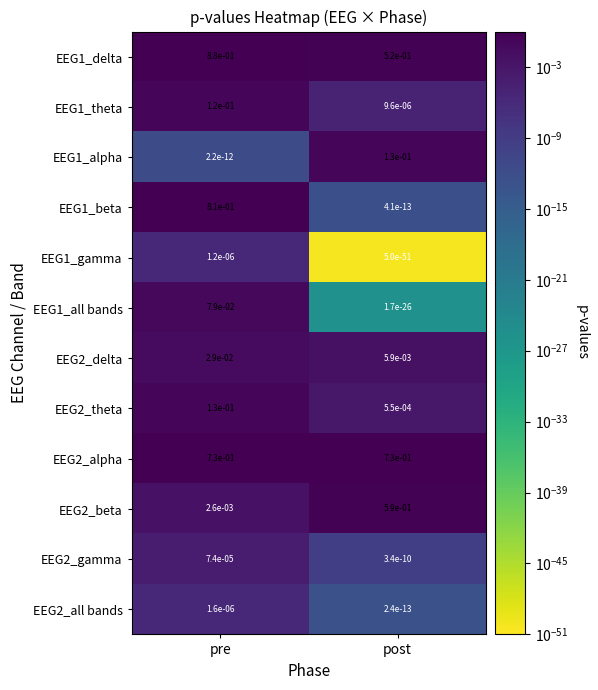

Which category has the lowest value across all series?

post